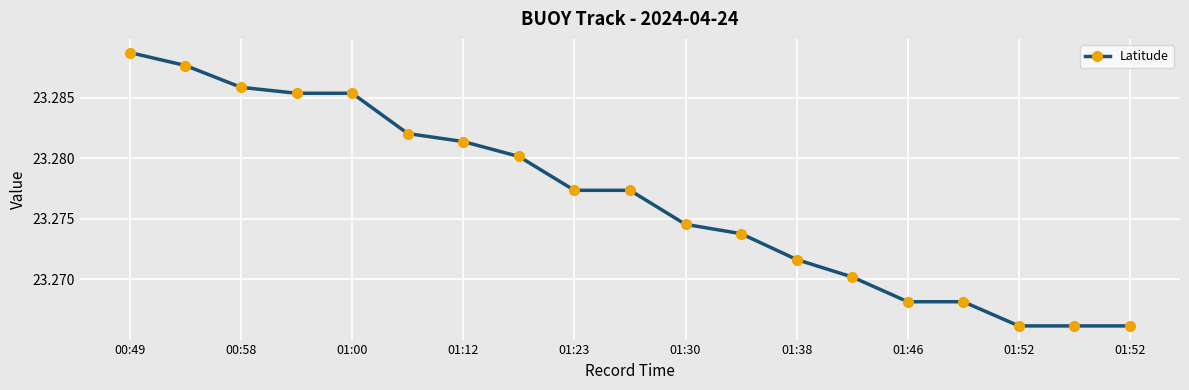

How many distinct data groups are displayed?

1